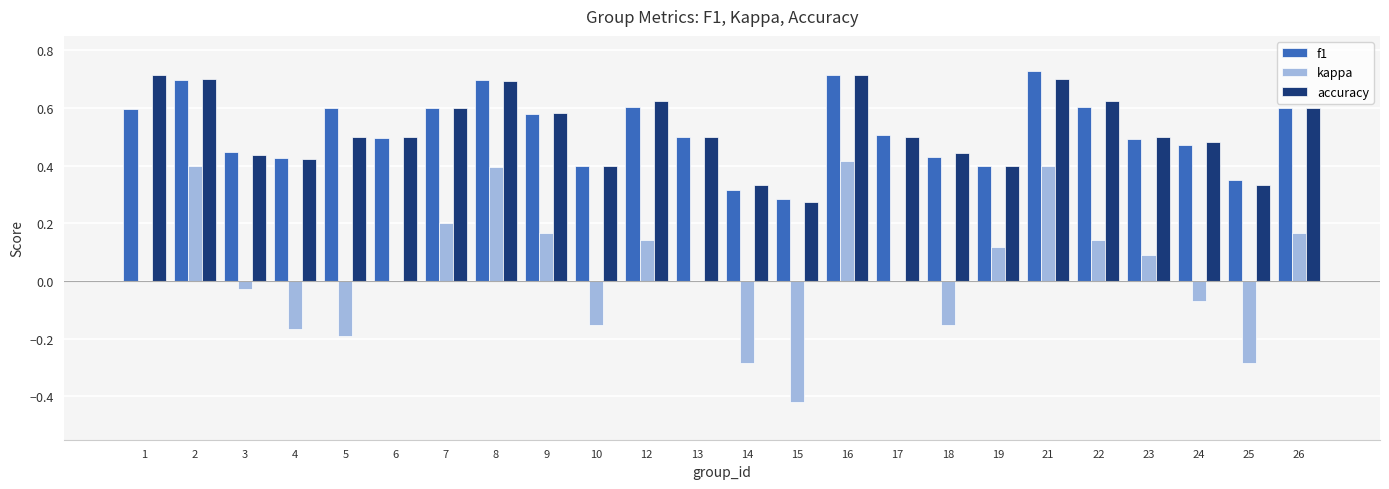

What is the sum of the f1 values at 3 and 2?

1.1